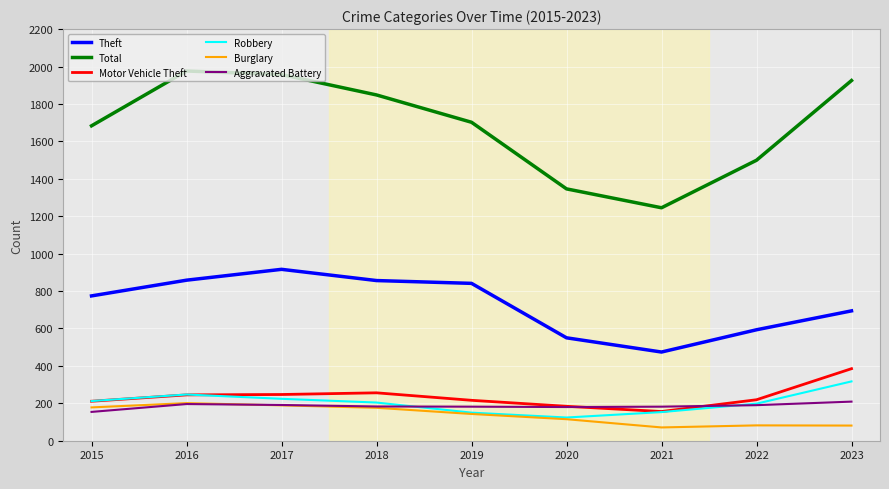

Where do Robbery and Motor Vehicle Theft first cross each other?

2016 and 2017